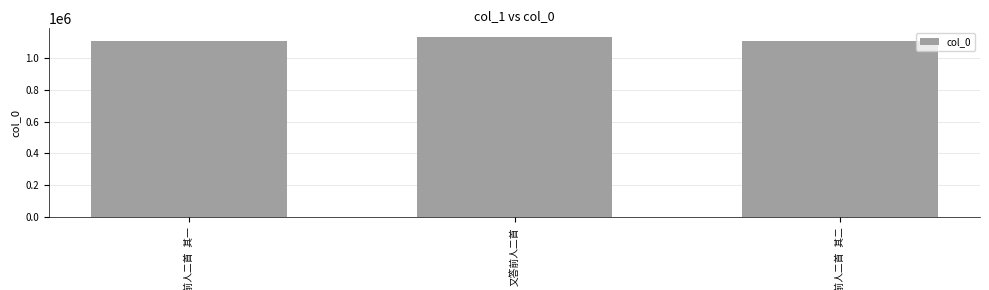

What is the sum of all values?

3329401